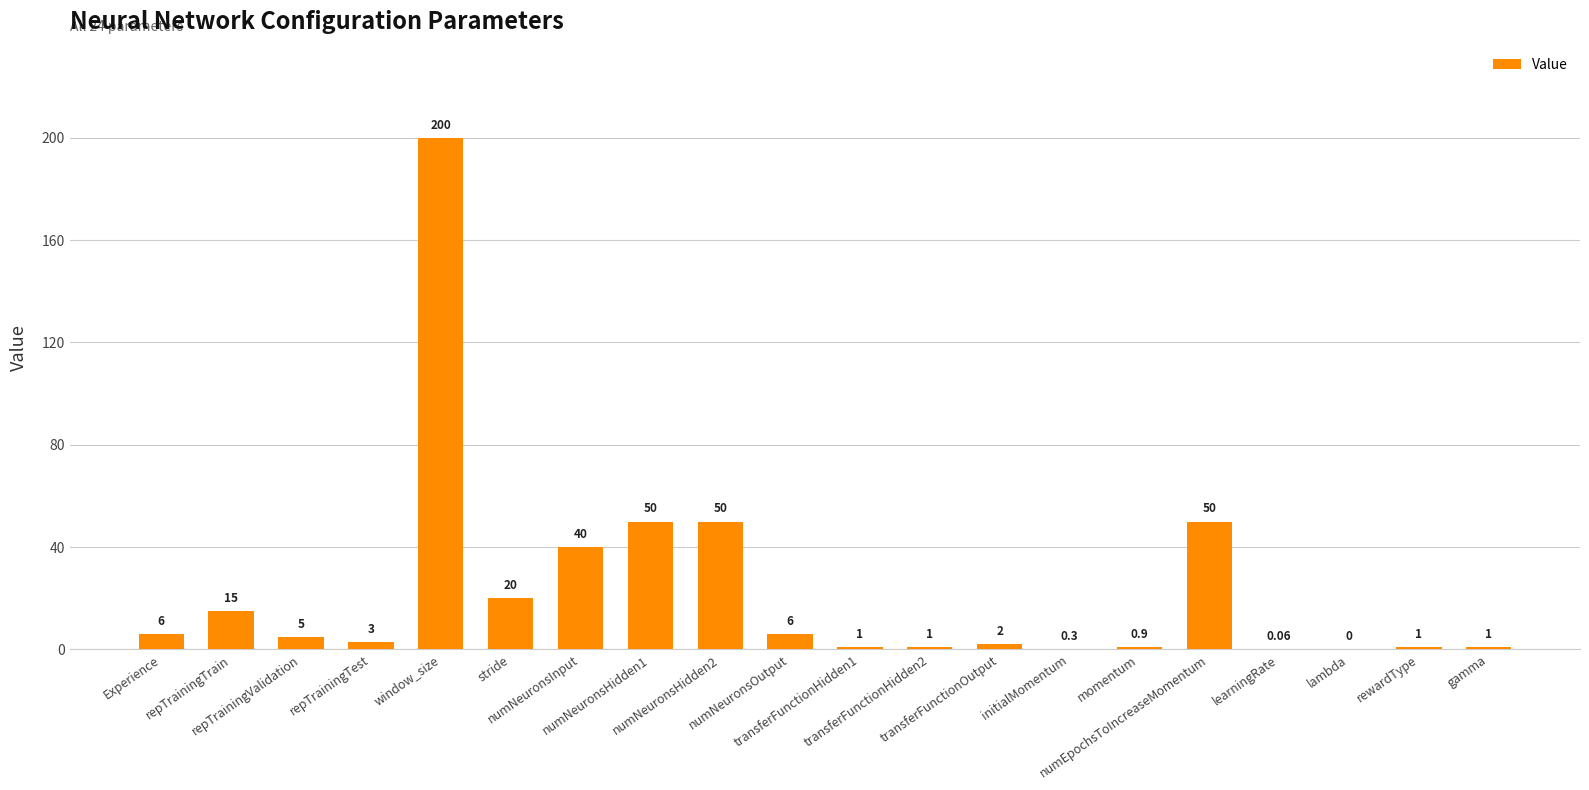

Read the value at gamma.

1.0